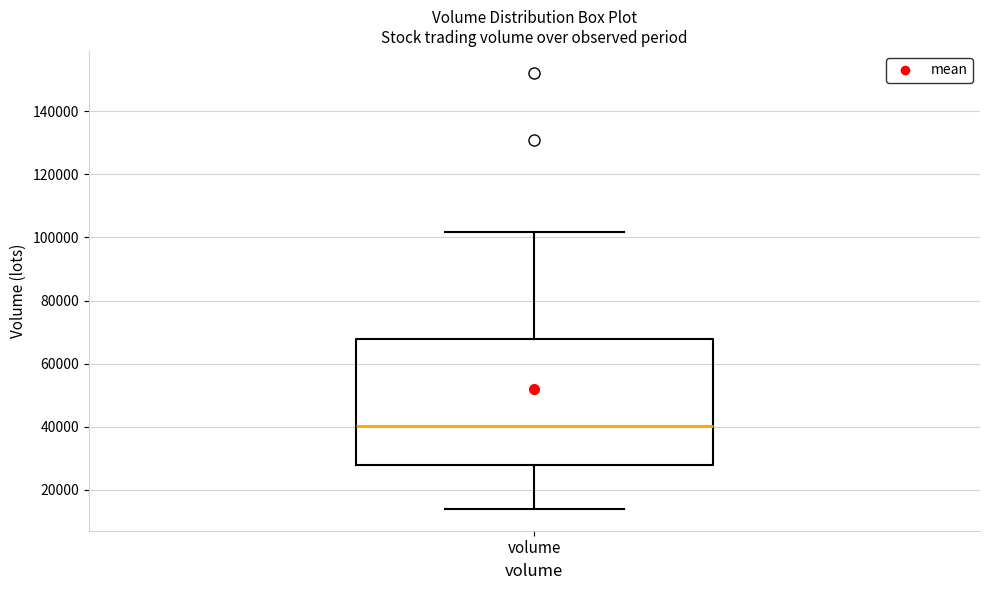

Read this box plot against the y-axis: the position of the median line, the range covered by the box, and the ends of both whiskers. The values are not printed on the chart, so give them approximately, as read against the axis.

median 40000, box 28000 to 68000, whiskers 14000 to 102000